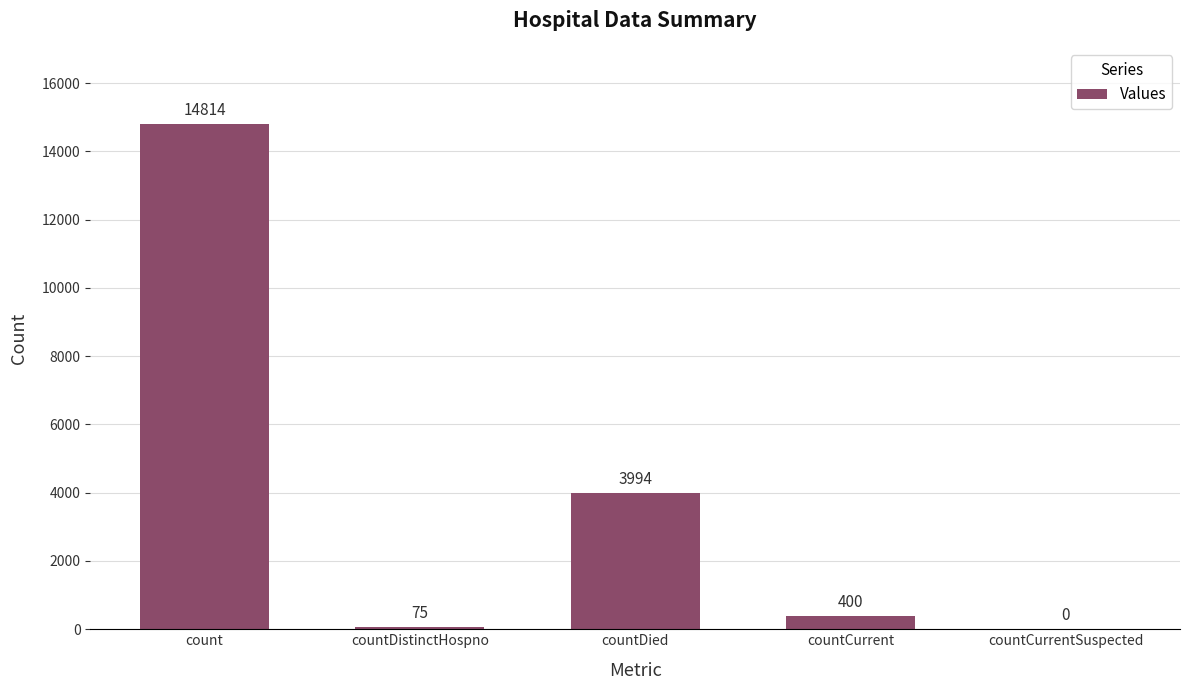

What is the average value?

3857